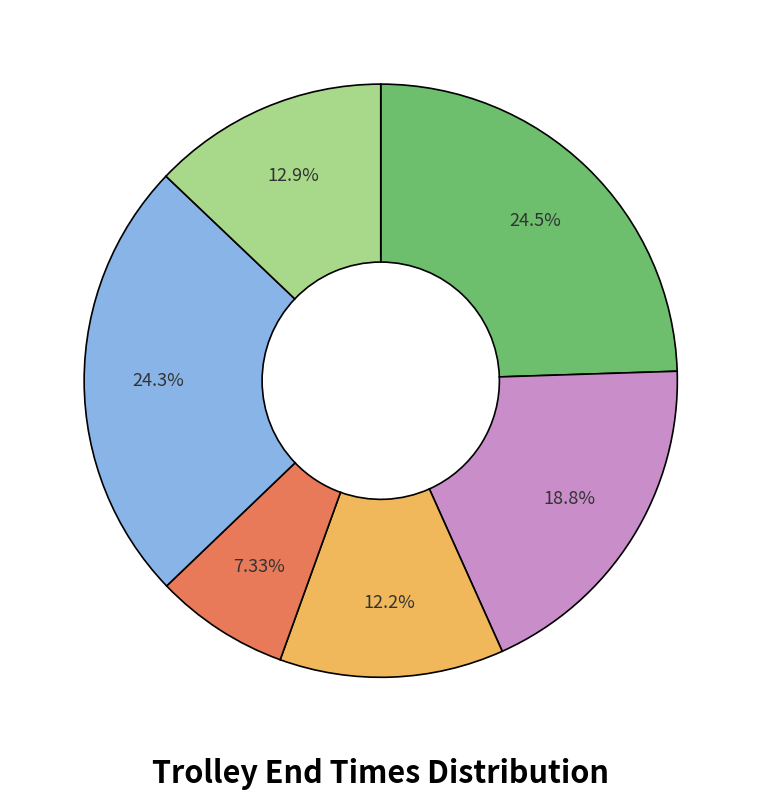

Is there any slice that represents more than half of the pie?

No